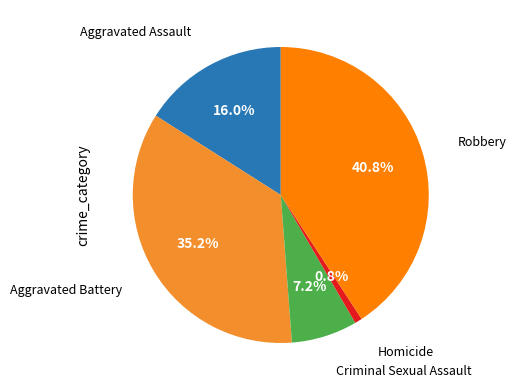

Is there a majority slice in this chart?

No